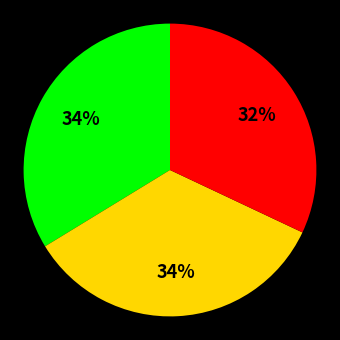

Is there any slice that represents more than half of the pie?

No